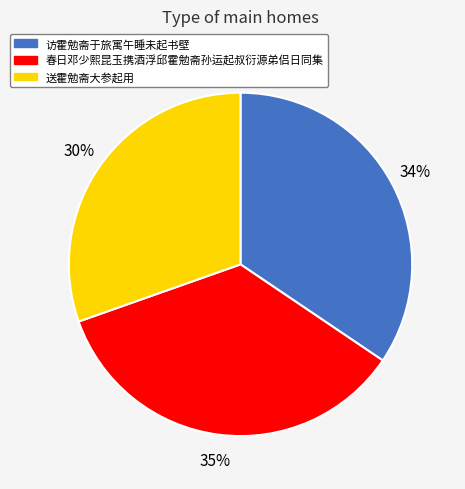

Is 访霍勉斋于旅寓午睡未起书壁 the majority of the pie?

No